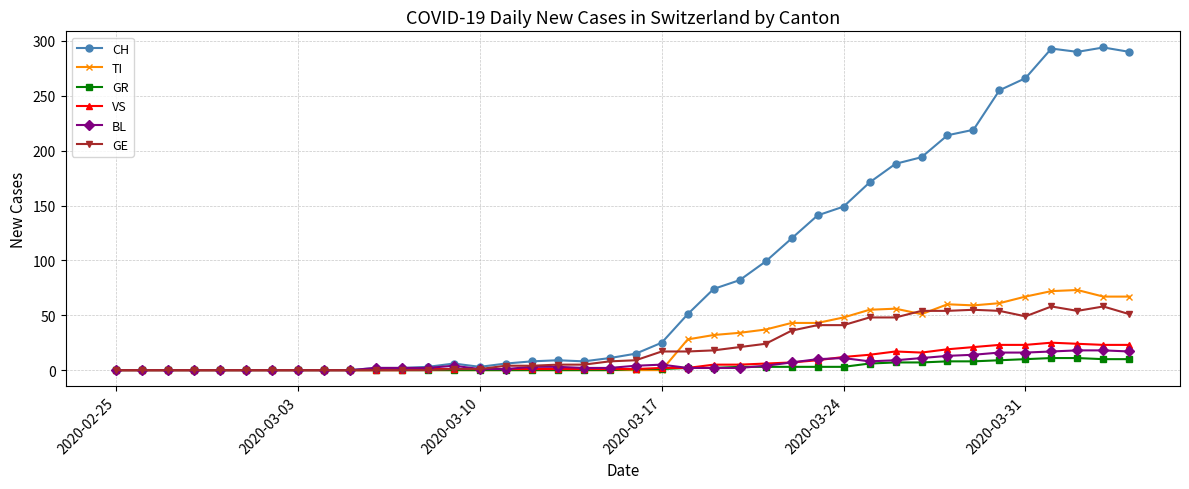

At how many categories does at least one series exceed 262?

5